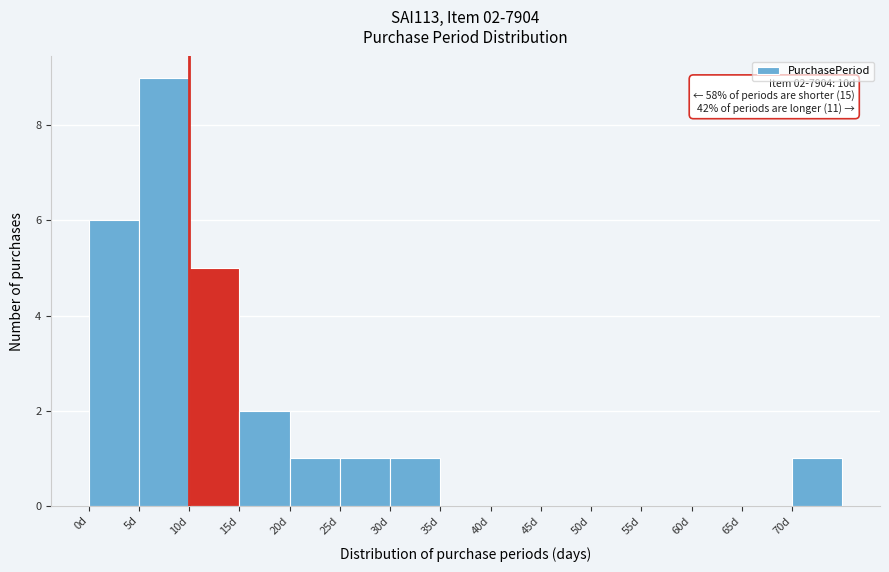

Over which range of the x-axis is the bar tallest?

5 to 10